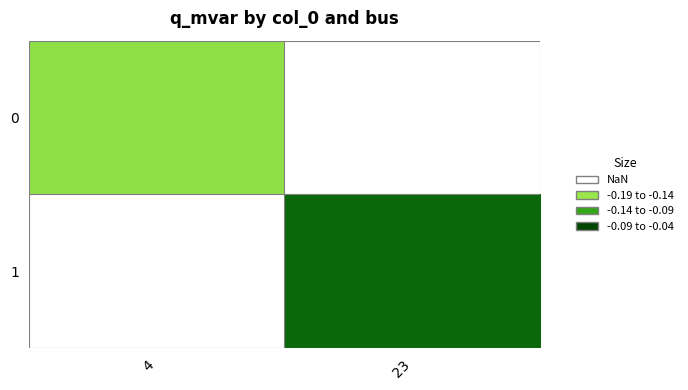

Is the value of 0 at 23 greater than the value of 1 at 23?

No